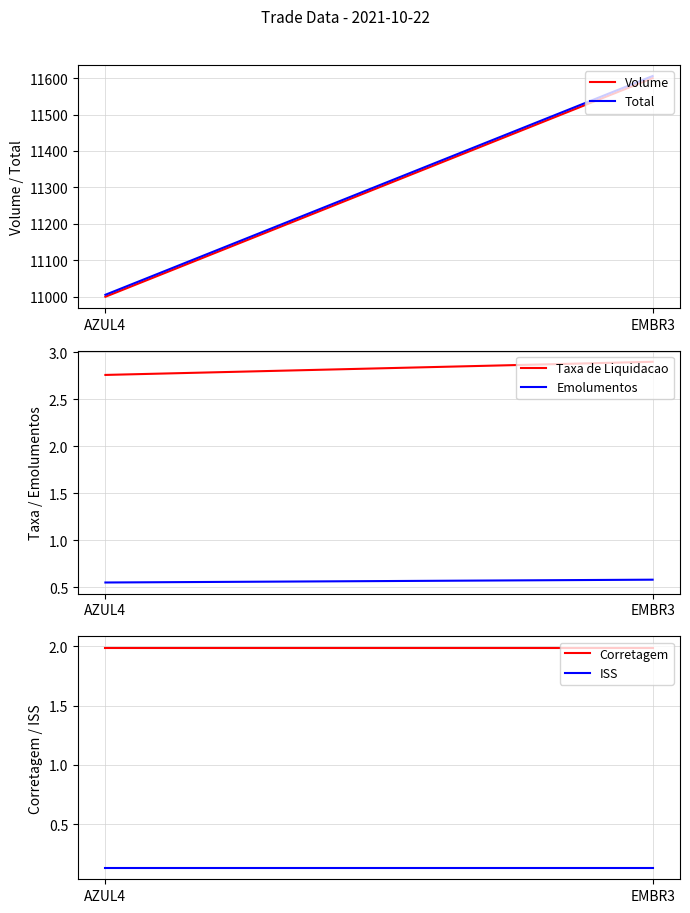

Which has a higher value, EMBR3 or AZUL4?

EMBR3